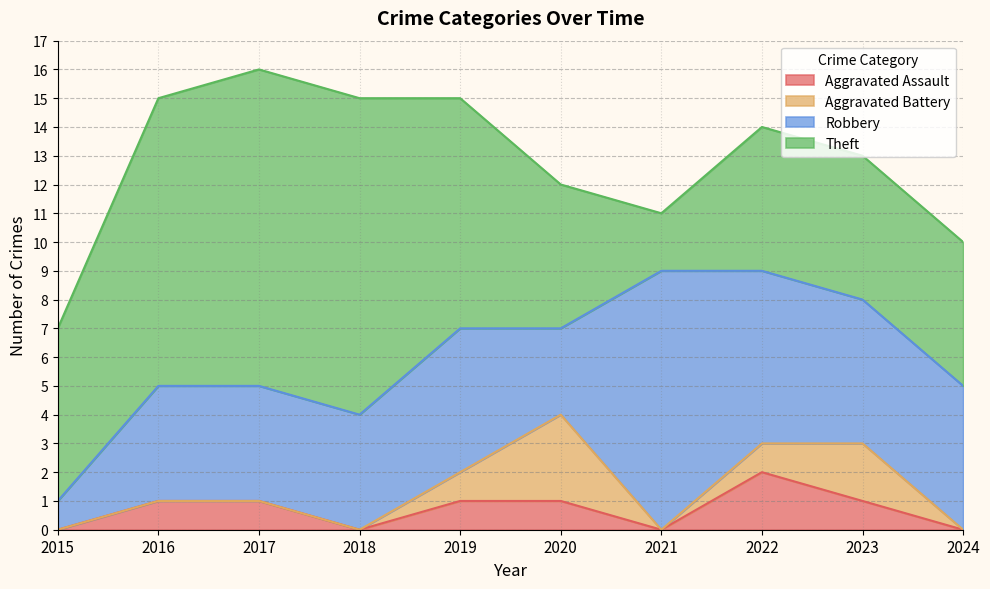

Which series has the largest total across all categories?

Theft